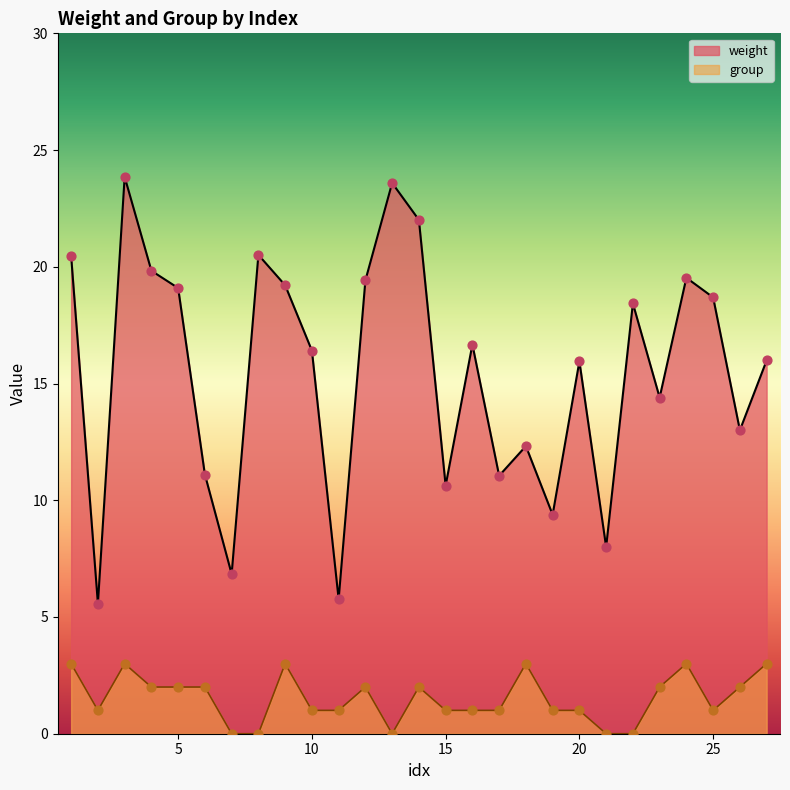

What are all the series names shown in the legend?

weight, group